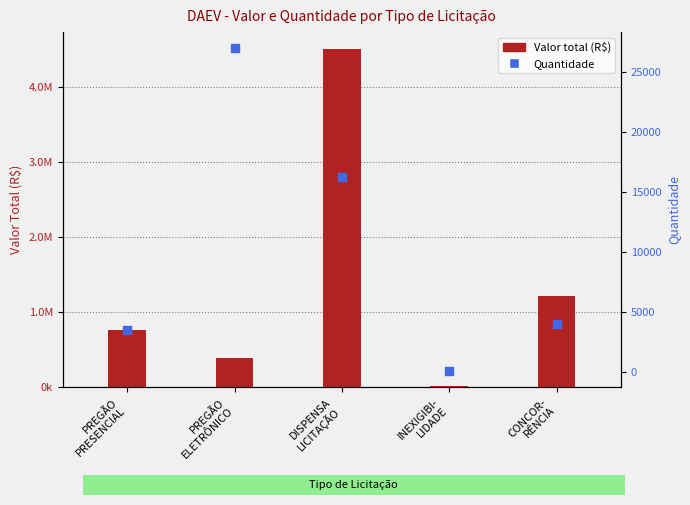

Is the value of Quantidade at CONCOR-
RÊNCIA greater than the value of Valor at INEXIGIBI-
LIDADE?

No